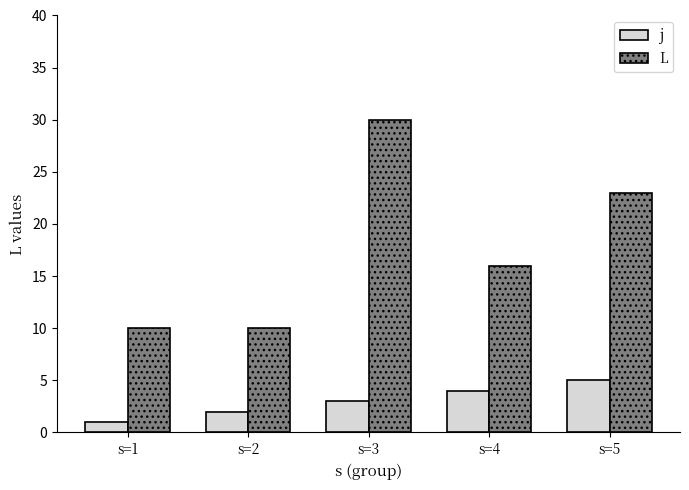

What value does the L series have at s=4?

16